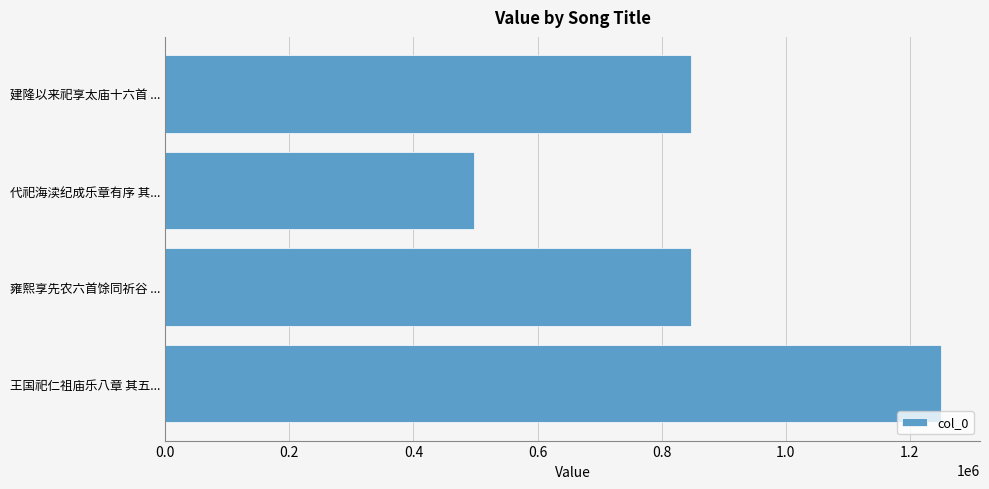

Approximately how many times larger is the value at 王国祀仁祖庙乐八章 其五... compared to 代祀海渎纪成乐章有序 其...?

2.5